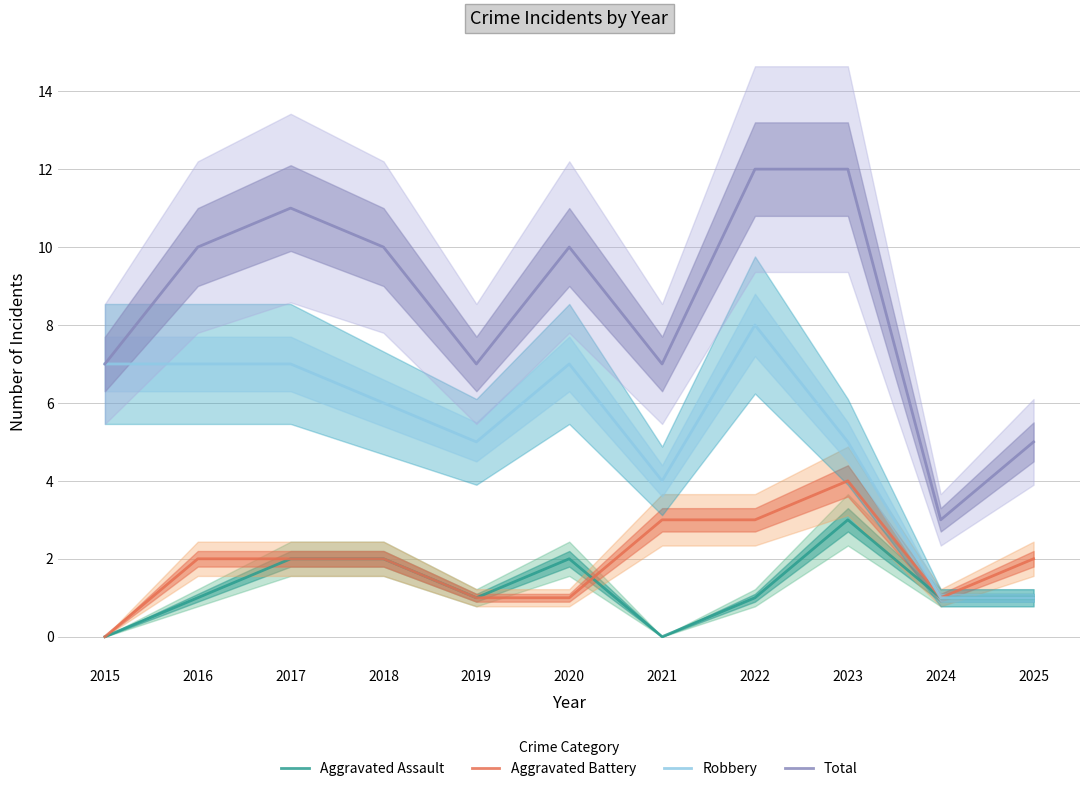

At which category is the sum across all series the highest?

2022